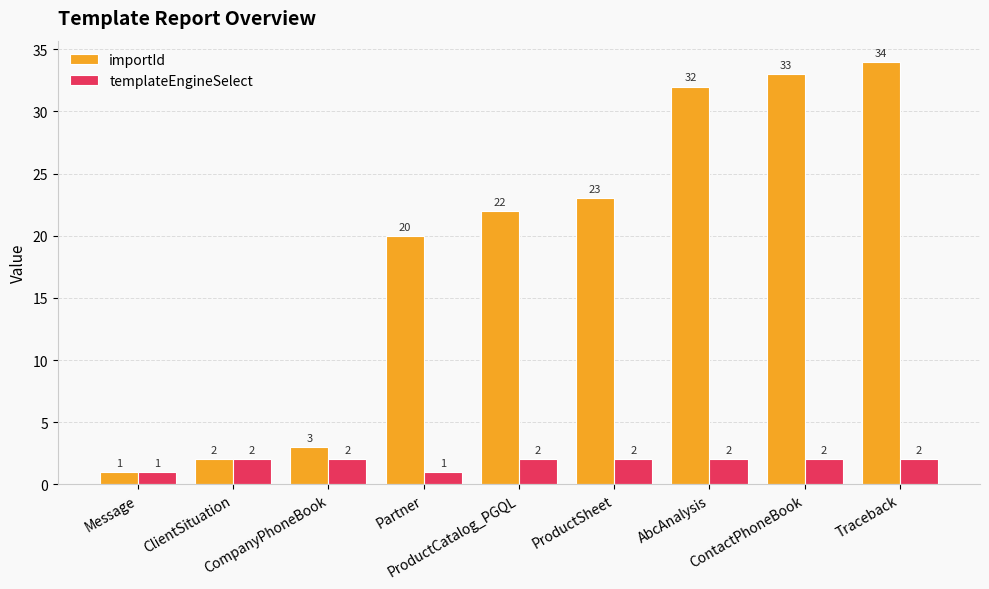

Which series changed the most between Partner and ProductCatalog_PGQL?

importId